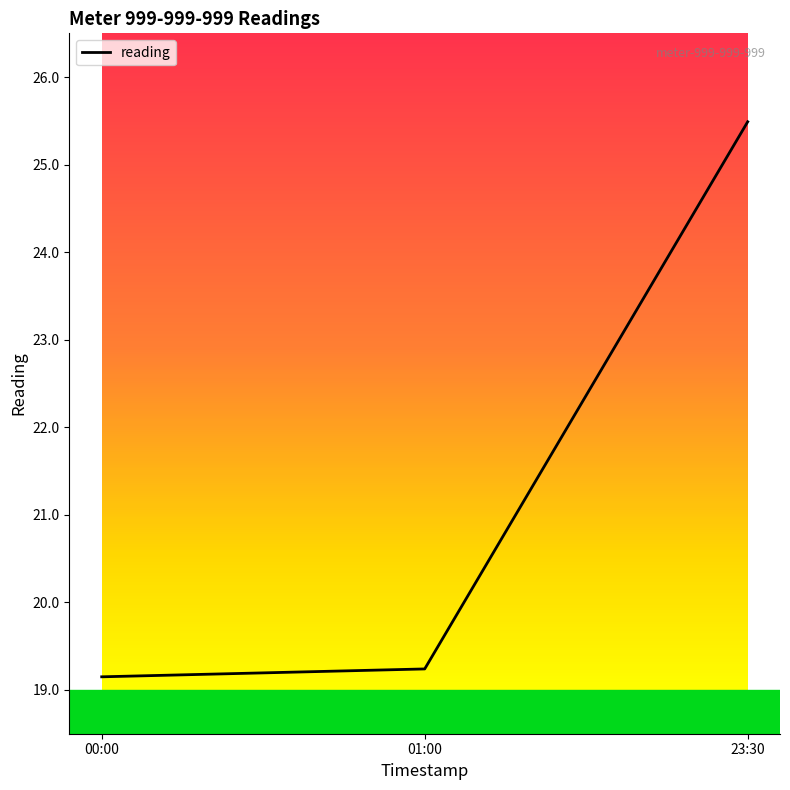

Between 01:00 and 23:30, which is larger?

23:30